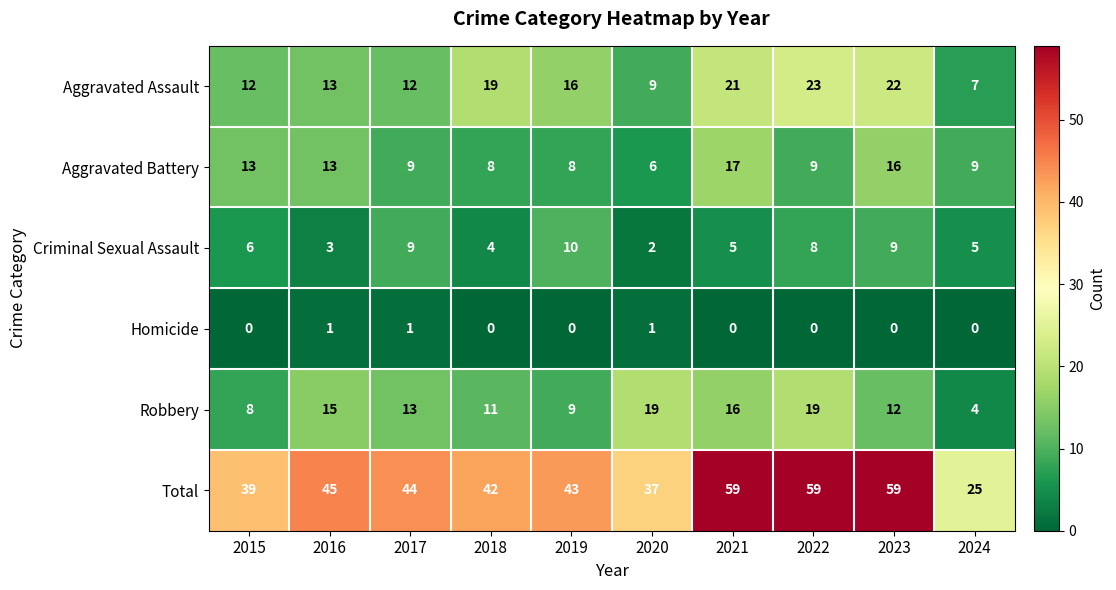

Read the Aggravated Assault value at 2015, to the nearest 10.

10